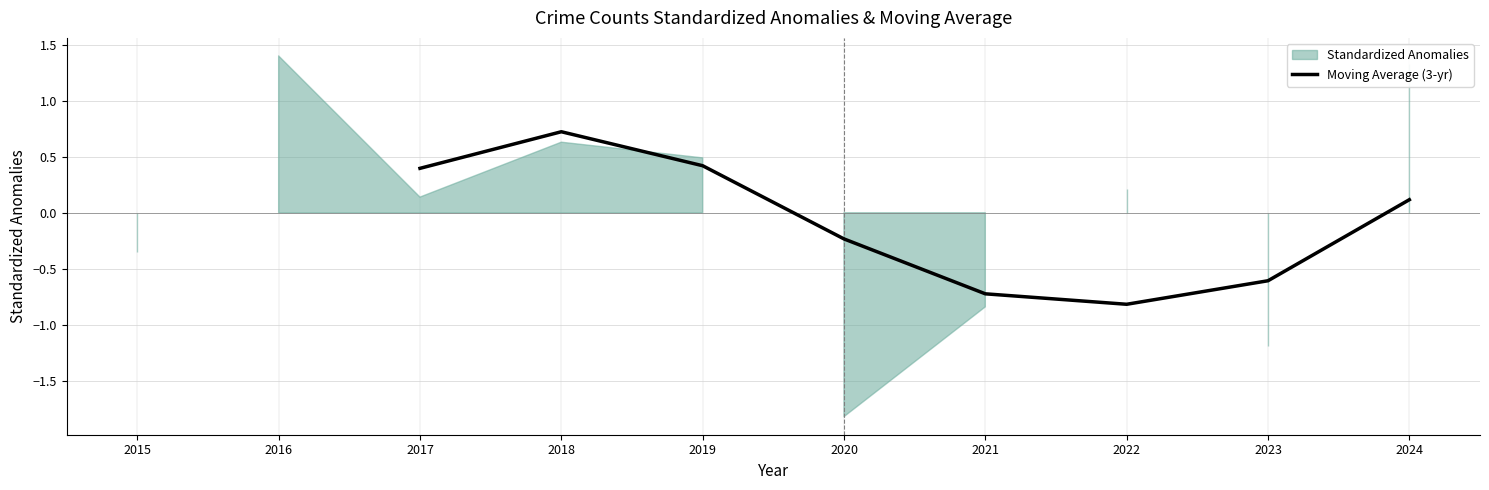

Which category has the highest value in the Moving Average (3-yr) series?

2018